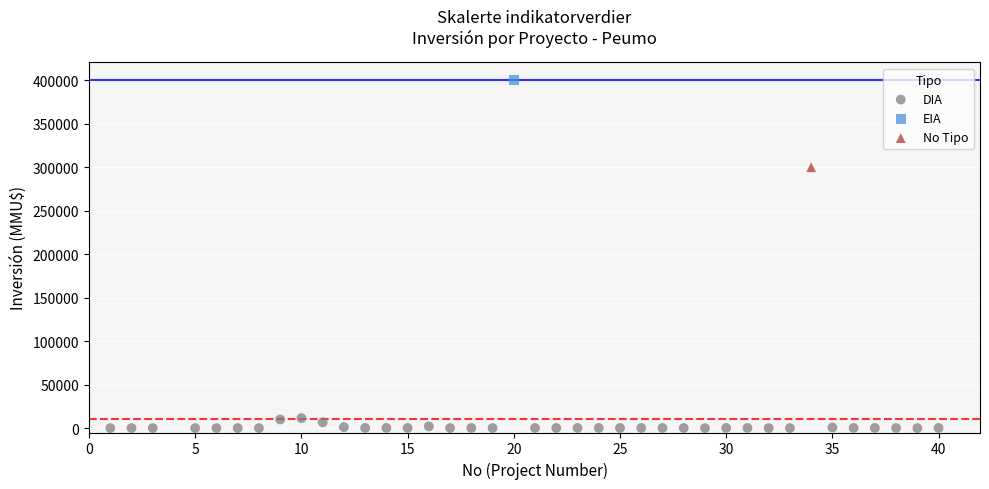

What are all the series names shown in the legend?

DIA, EIA, No Tipo